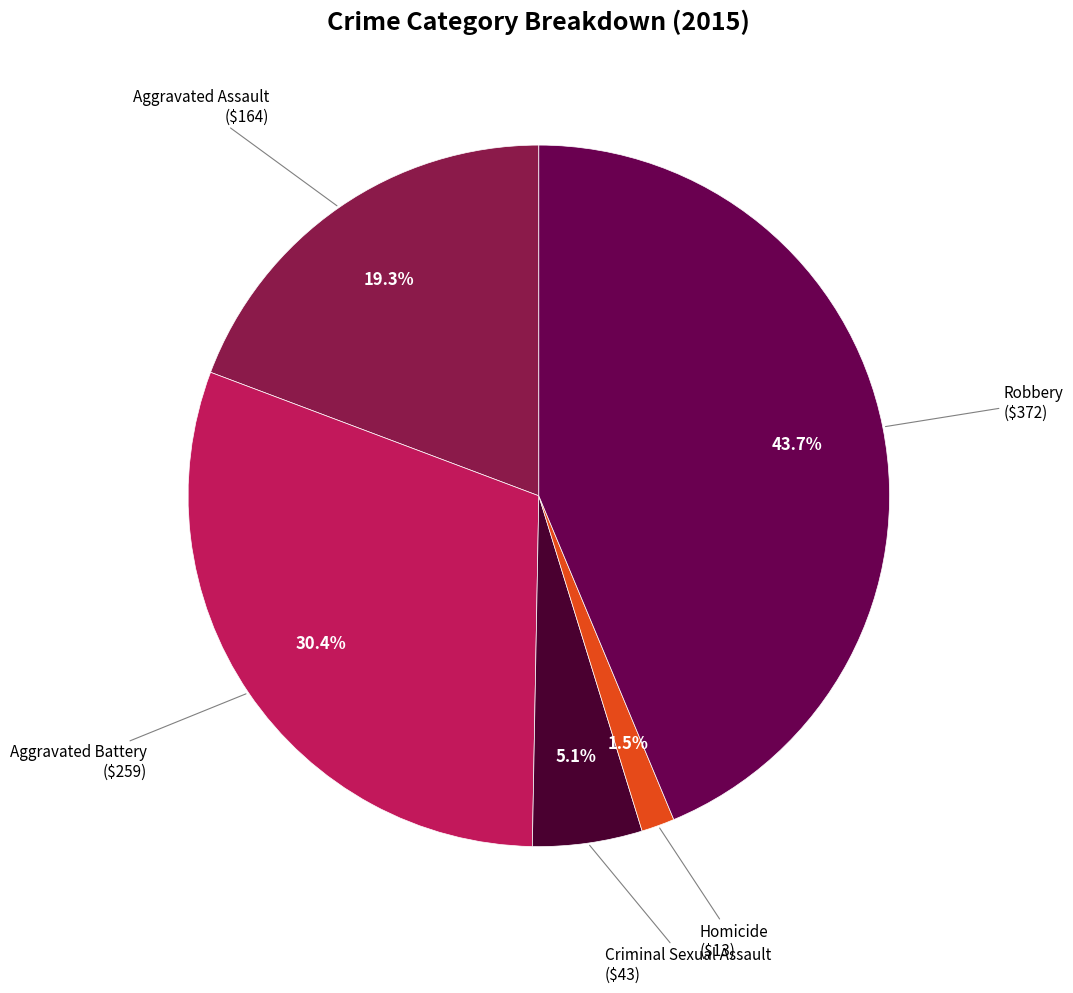

Does Criminal Sexual Assault account for over 50% of the chart?

No